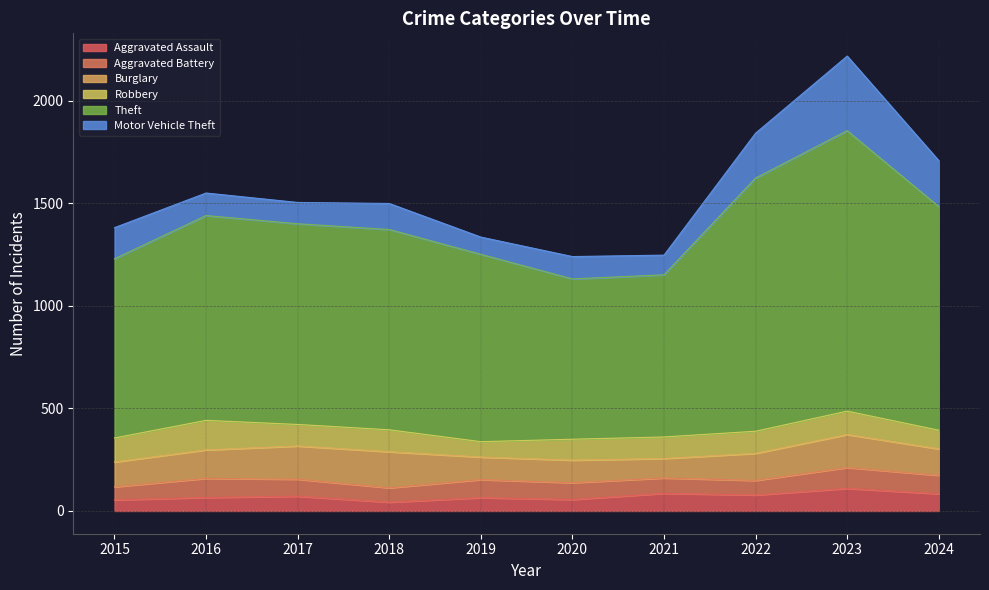

The Burglary series shows 64 at 2016. True or false?

False